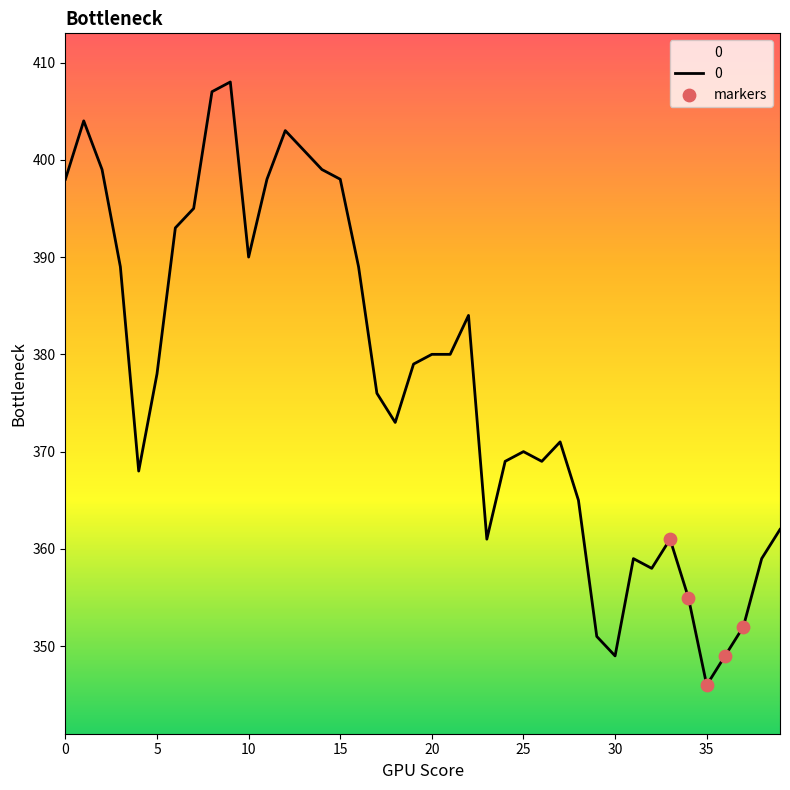

What is the maximum value shown in the chart?

408